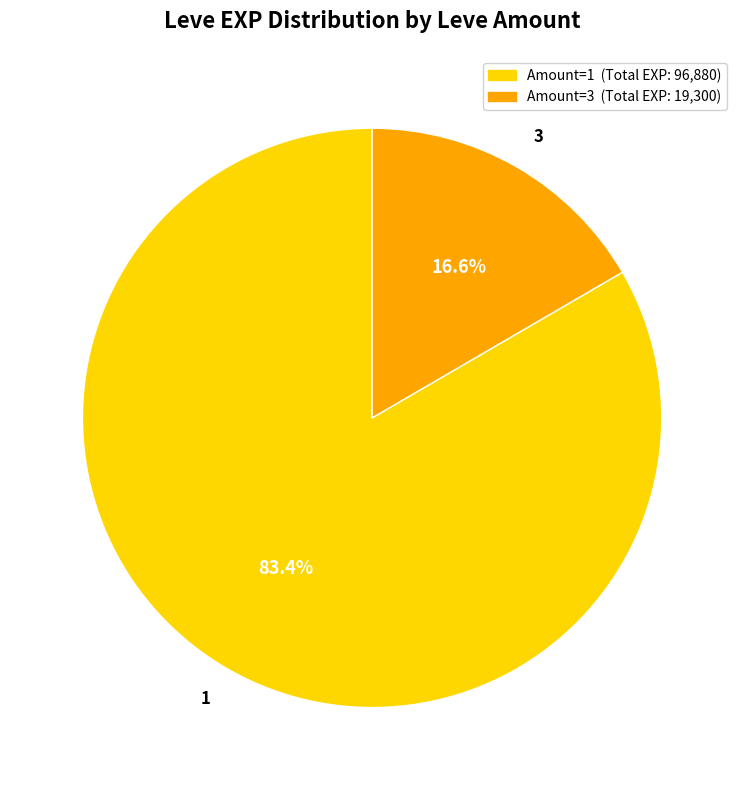

To the nearest percent, what portion does 1 represent?

83%